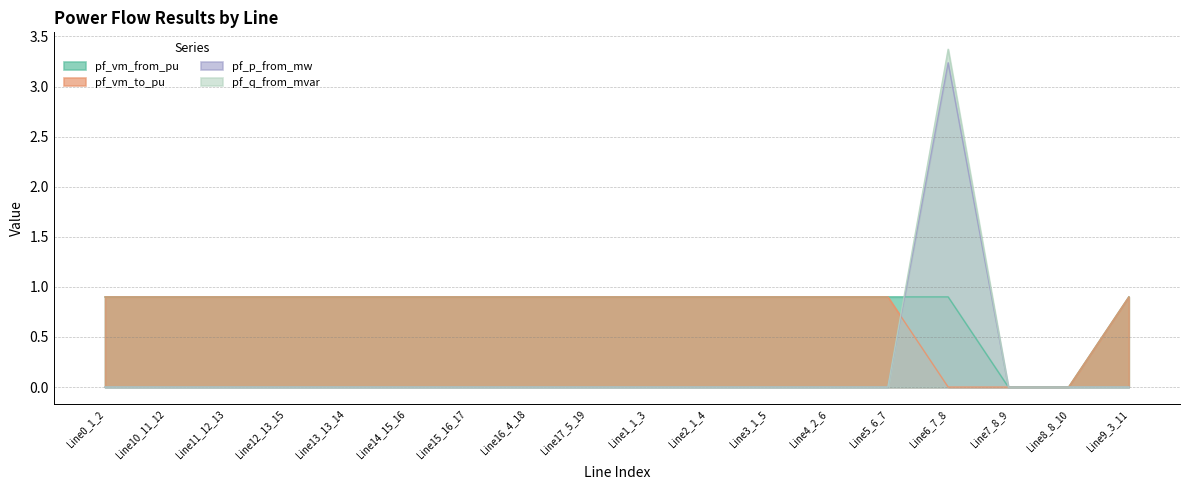

How many values in pf_vm_from_pu are above zero?

16